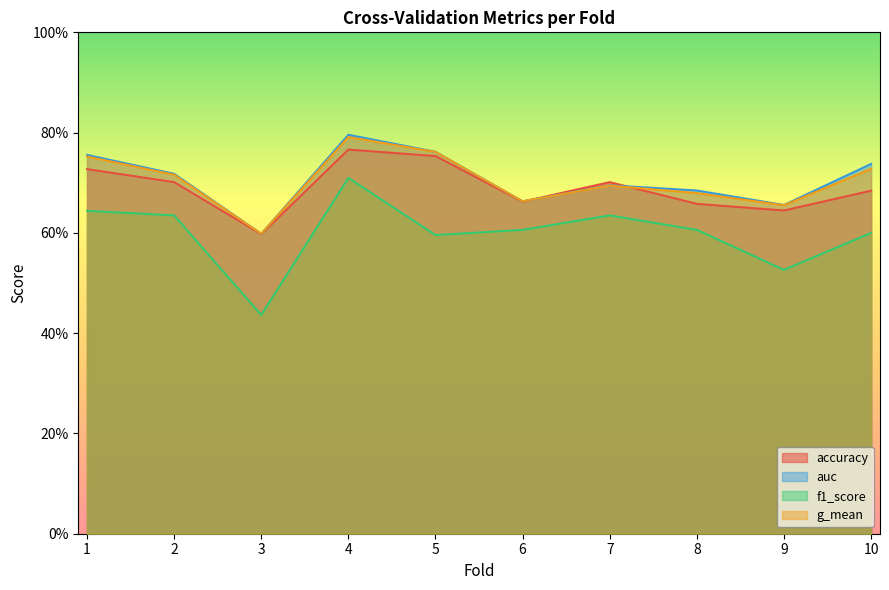

List the labels in order of auc value, largest first.

4, 5, 1, 10, 2, 7, 8, 6, 9, 3